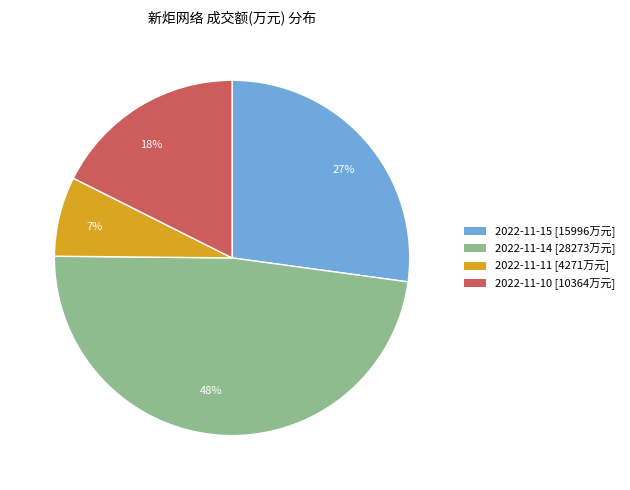

Is the sum of 27% and 18% greater than half?

No